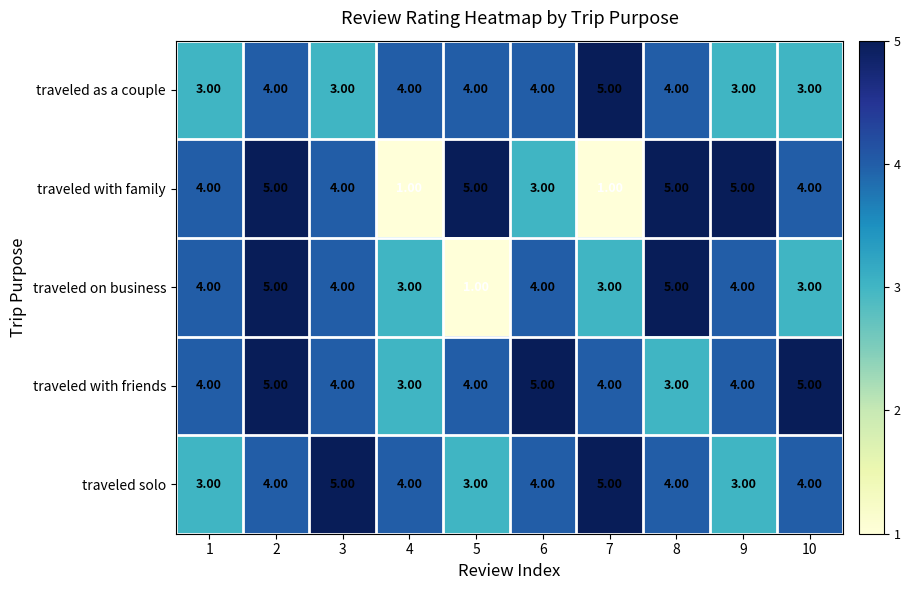

What is the average value of the traveled as a couple series?

4